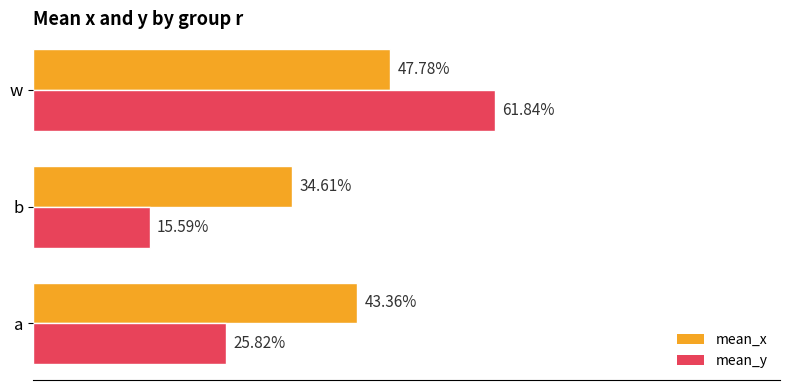

What are all the series names shown in the legend?

mean_x, mean_y